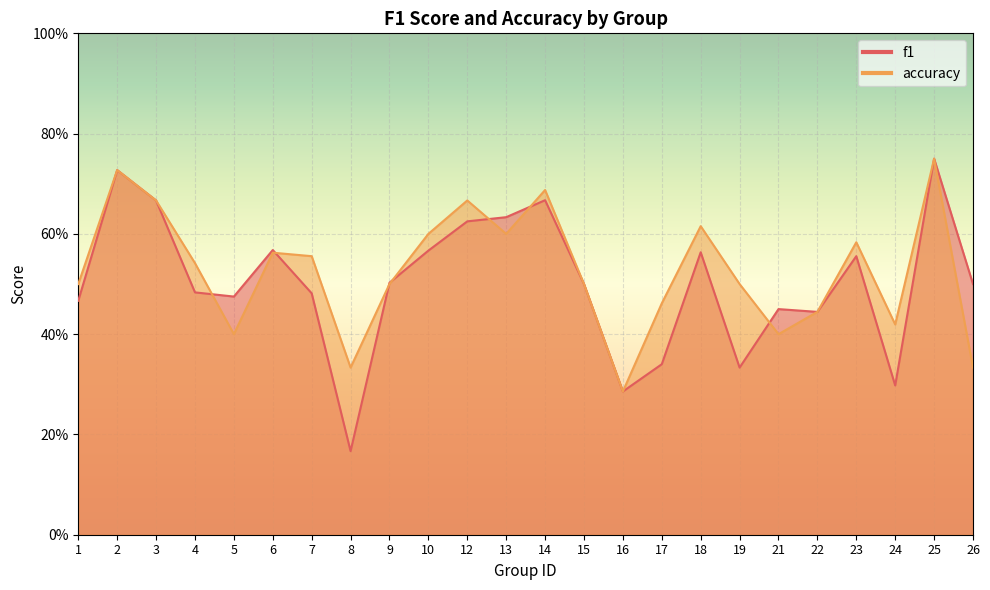

The accuracy series shows 0.3 at 10. True or false?

False